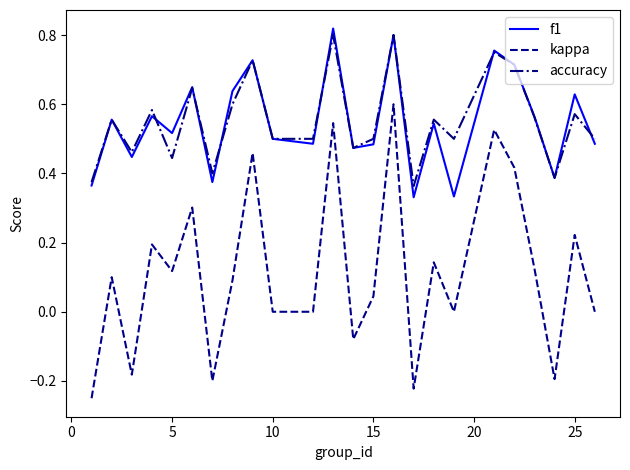

True or false: accuracy and kappa cross at least once.

False